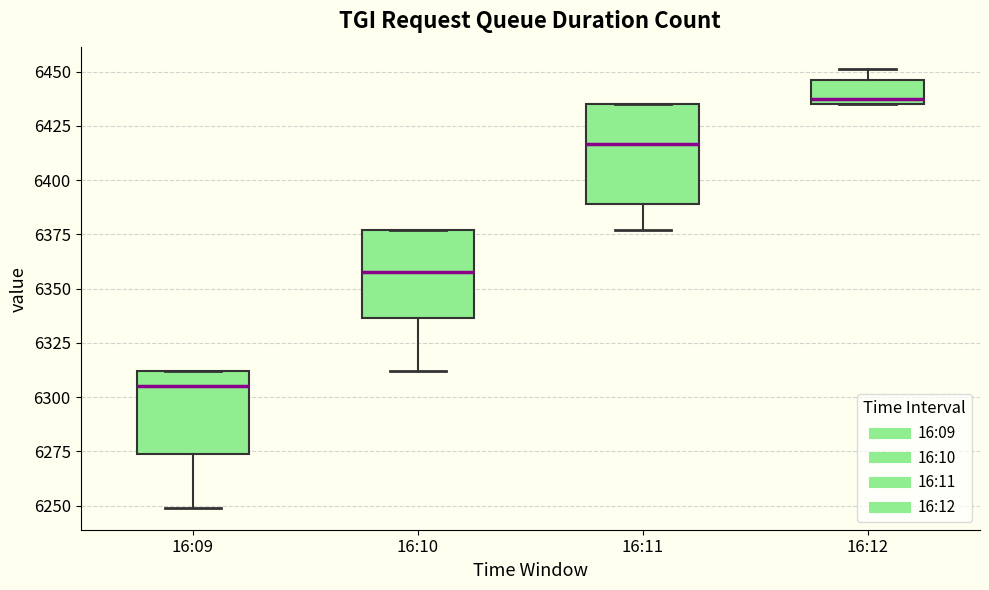

Where is the upper edge of the box for 16:10 on the y-axis? The values are not printed on the chart, so give them approximately, as read against the axis.

6375